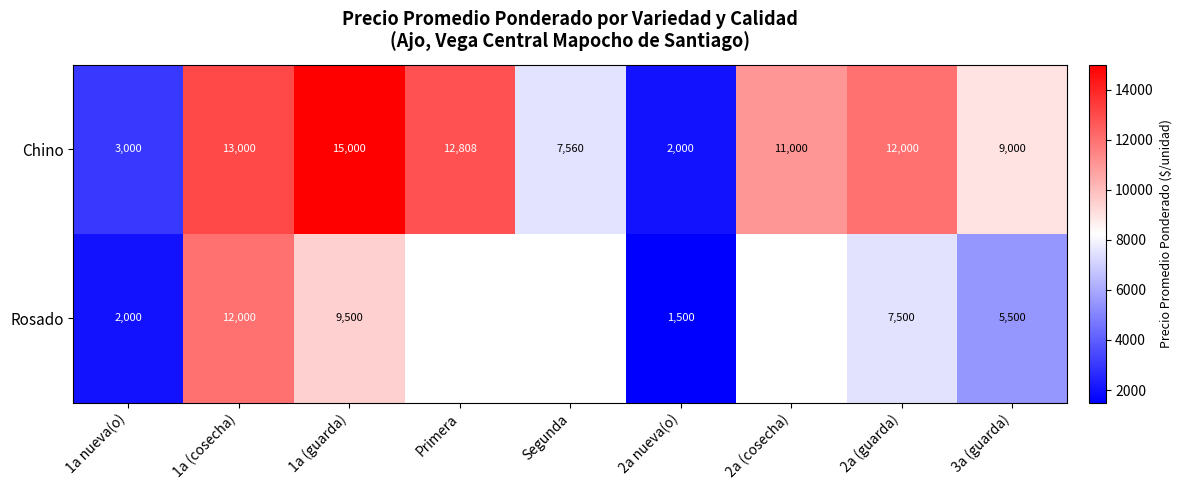

True or false: Chino has a value of 8408 at 1a (guarda).

False